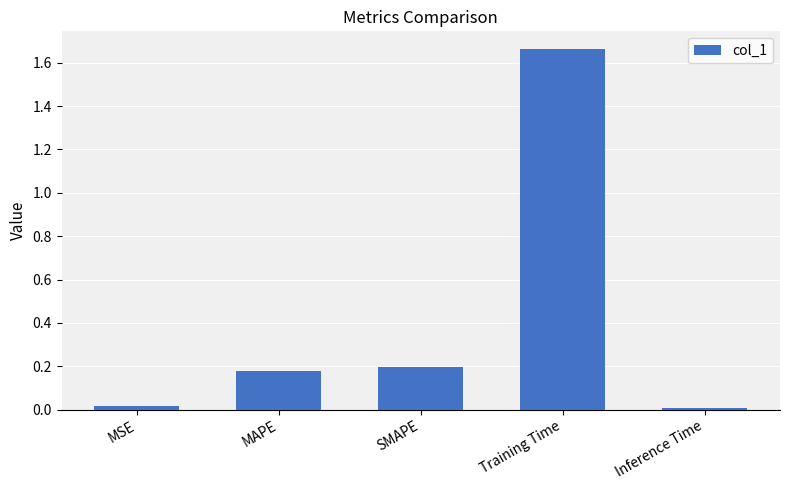

What is the average value?

0.4